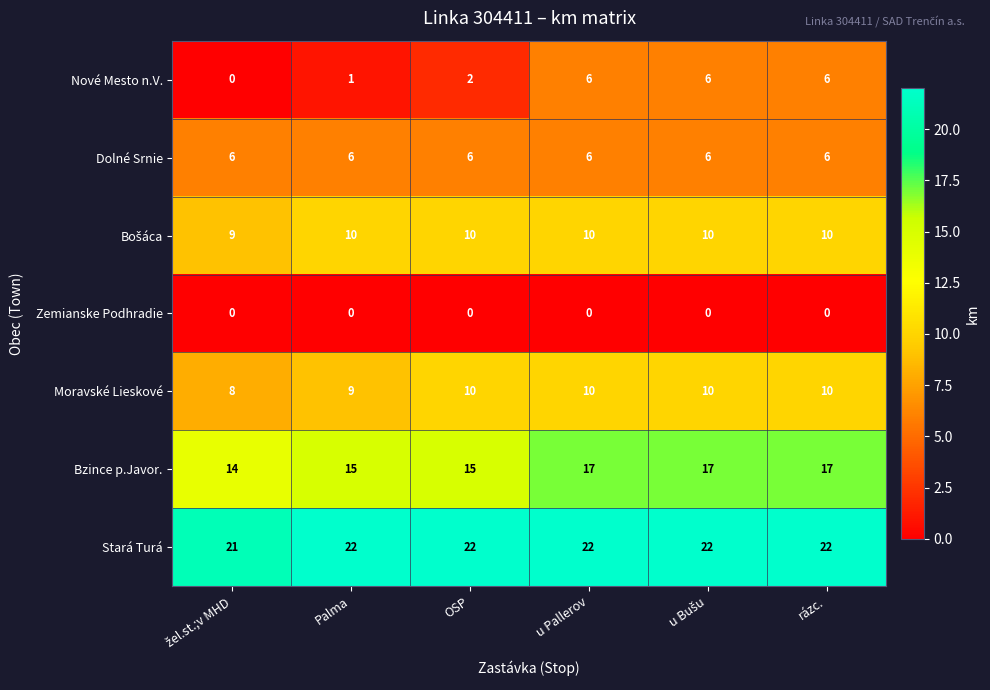

What value does the Moravské Lieskové series have at OSP?

10